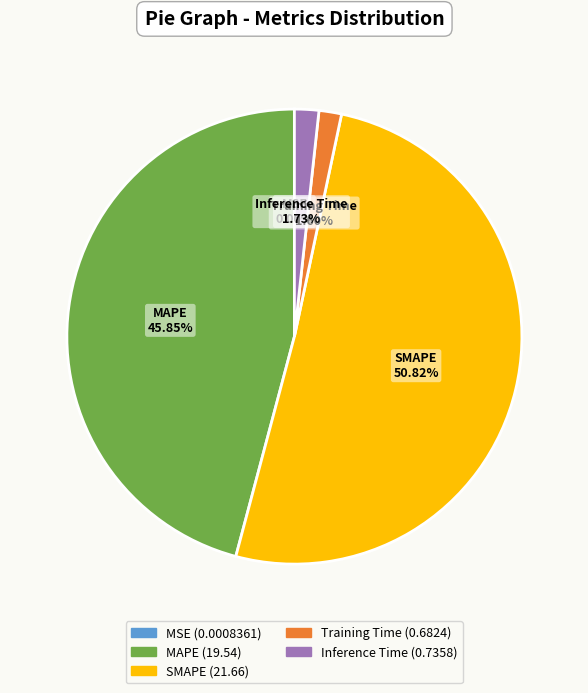

To the nearest percent, what is the combined percentage of Training Time and MAPE?

47%